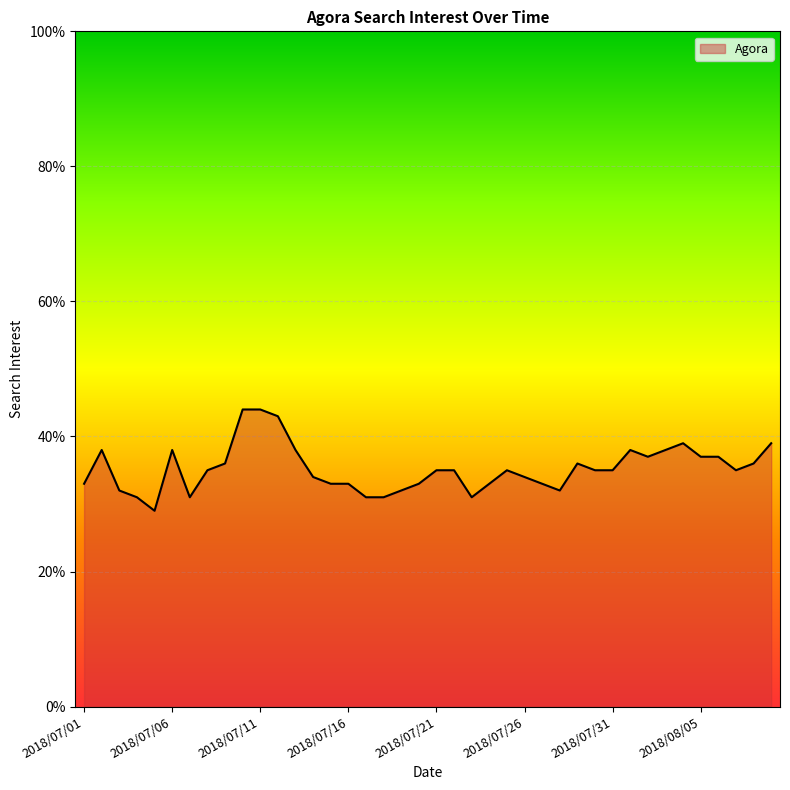

What is the difference between the maximum and minimum values?

15